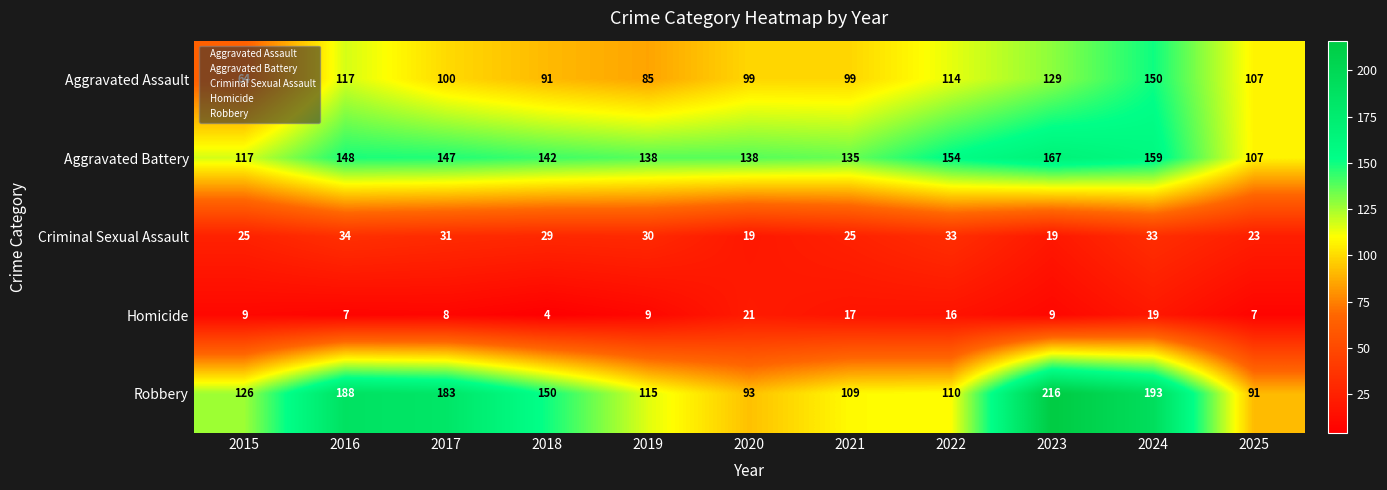

The value of Homicide at 2024 is 19. True or false?

True